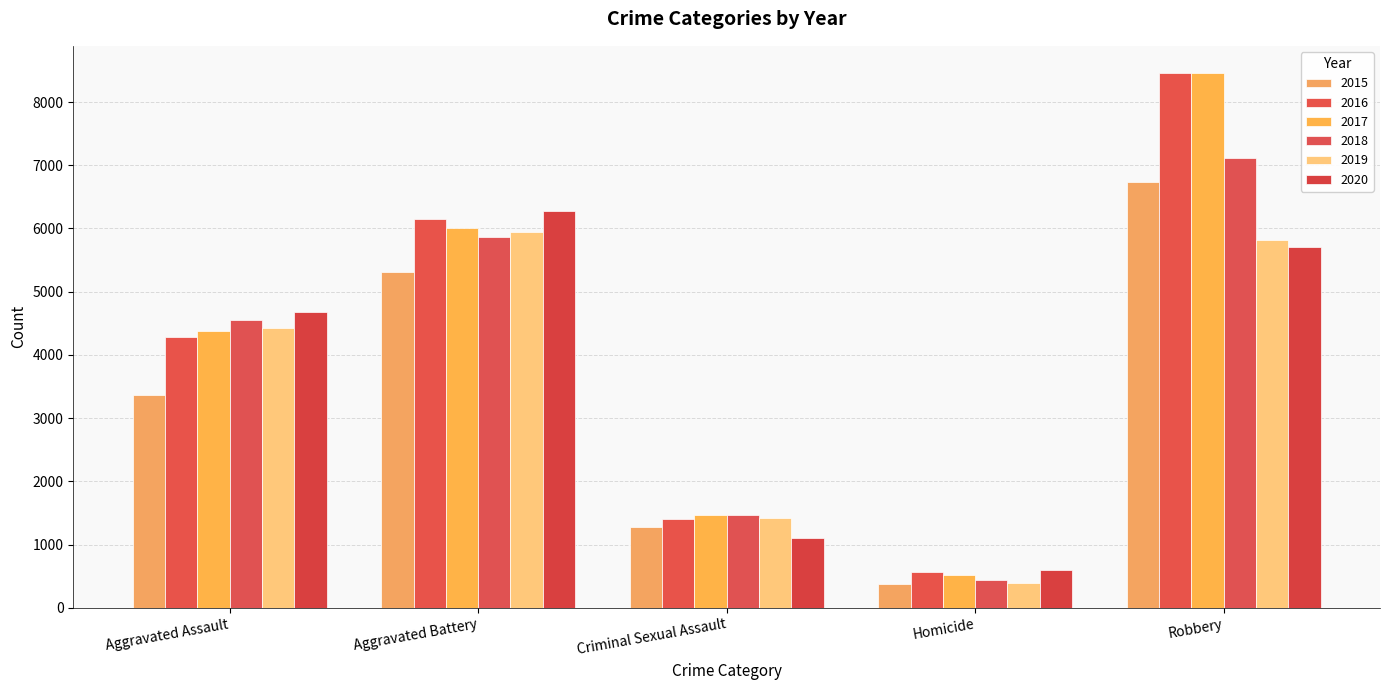

Reading left to right, extract all data points from this chart.

2015: Aggravated Assault=3372	Aggravated Battery=5319	Criminal Sexual Assault=1284	Homicide=383	Robbery=6728
2016: Aggravated Assault=4284	Aggravated Battery=6144	Criminal Sexual Assault=1399	Homicide=563	Robbery=8466
2017: Aggravated Assault=4375	Aggravated Battery=6002	Criminal Sexual Assault=1471	Homicide=524	Robbery=8466
2018: Aggravated Assault=4554	Aggravated Battery=5861	Criminal Sexual Assault=1463	Homicide=435	Robbery=7110
2019: Aggravated Assault=4428	Aggravated Battery=5949	Criminal Sexual Assault=1423	Homicide=389	Robbery=5824
2020: Aggravated Assault=4678	Aggravated Battery=6271	Criminal Sexual Assault=1101	Homicide=594	Robbery=5703